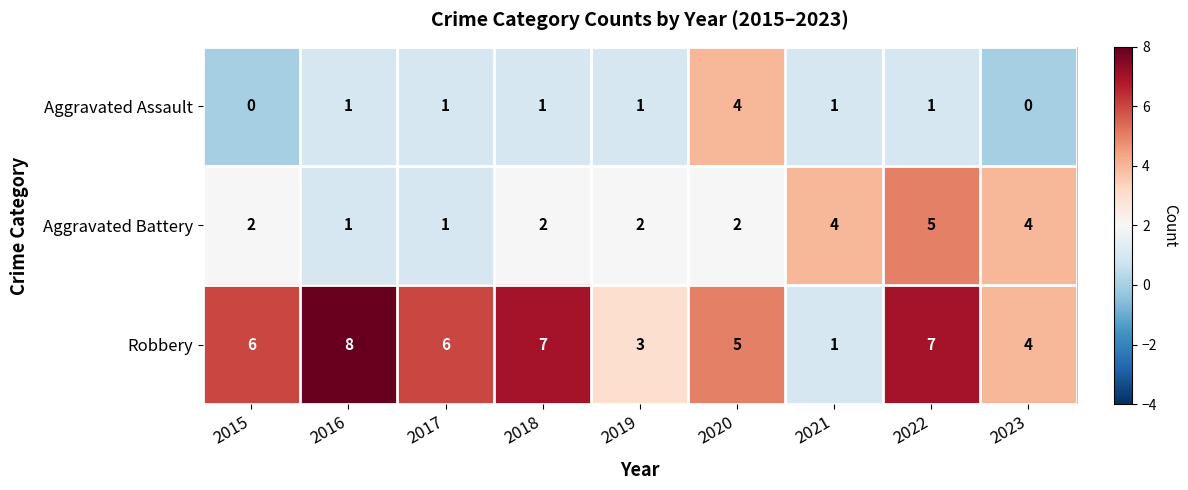

What is the maximum value shown in the chart?

8